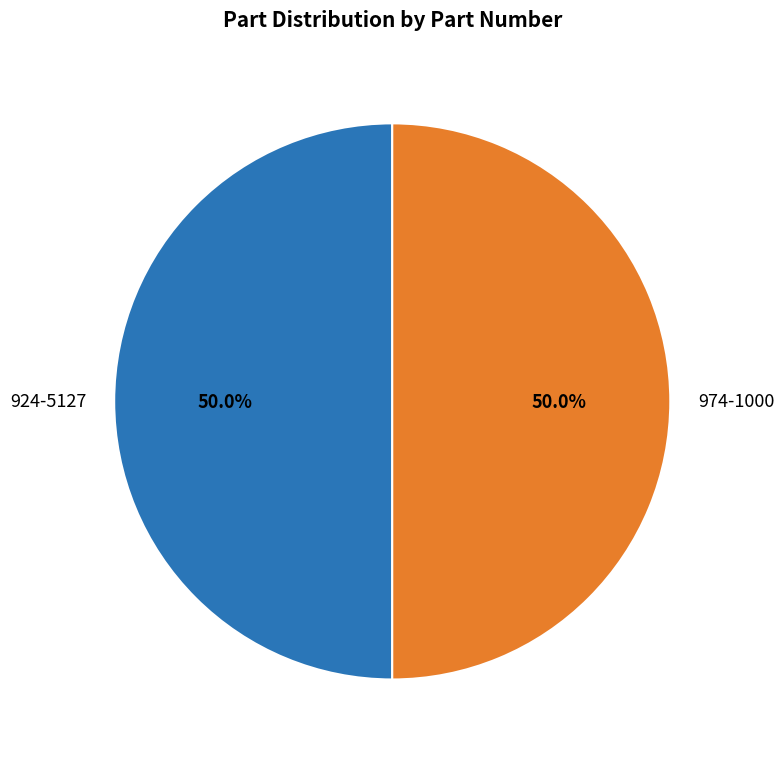

Approximately how many times larger is the value at 924-5127 compared to 974-1000?

1.0